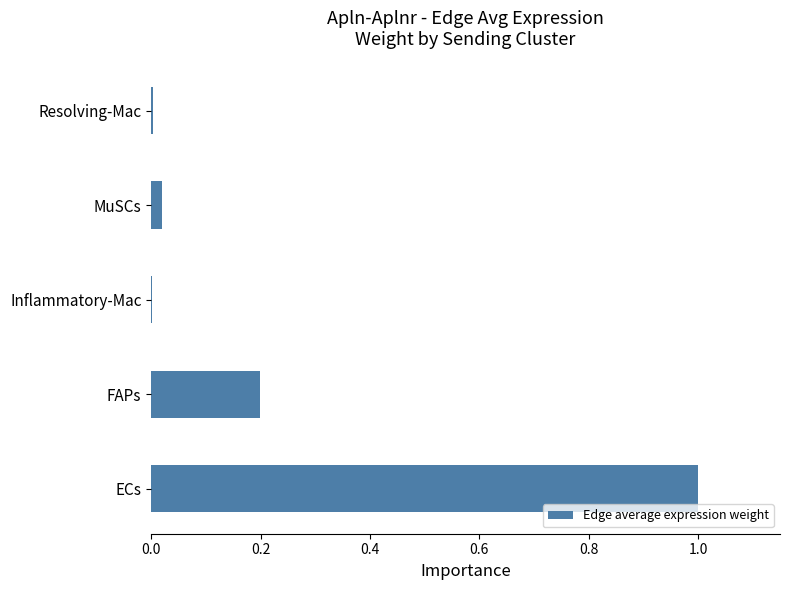

What is the change in value from ECs to FAPs?

-0.8